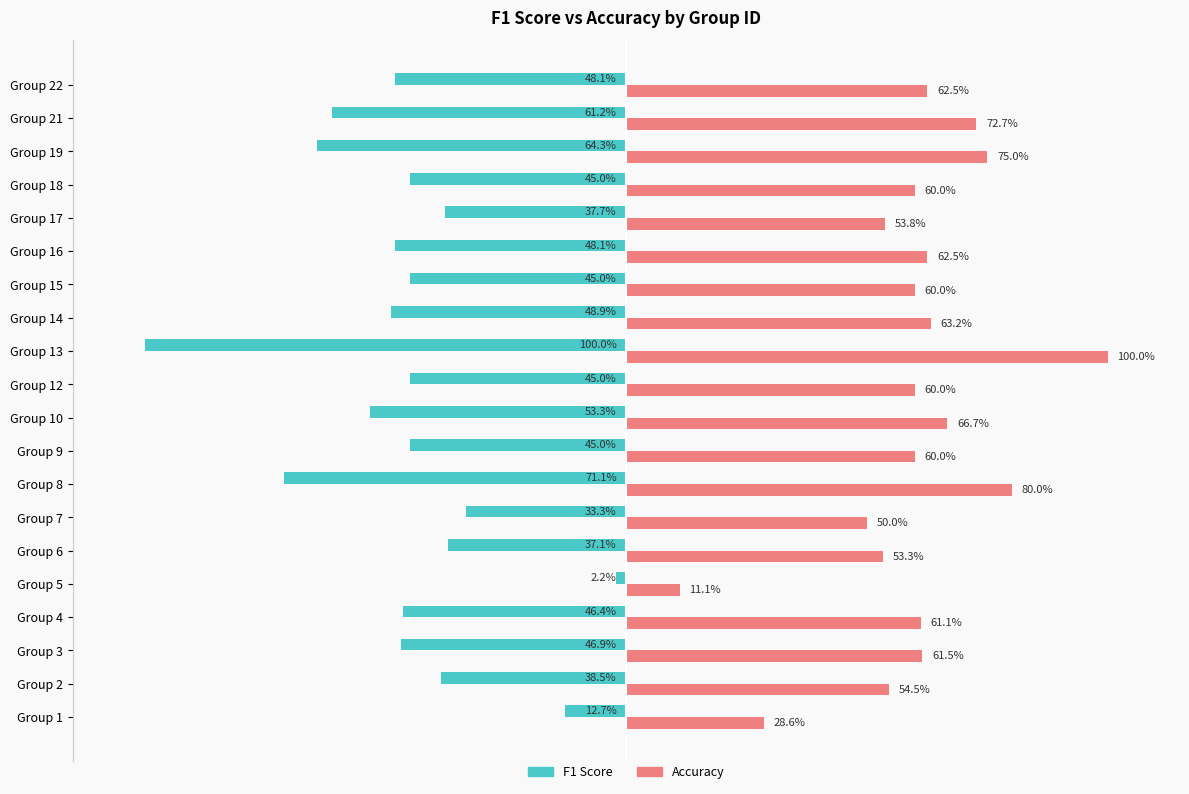

What are all the series names shown in the legend?

F1 Score, Accuracy